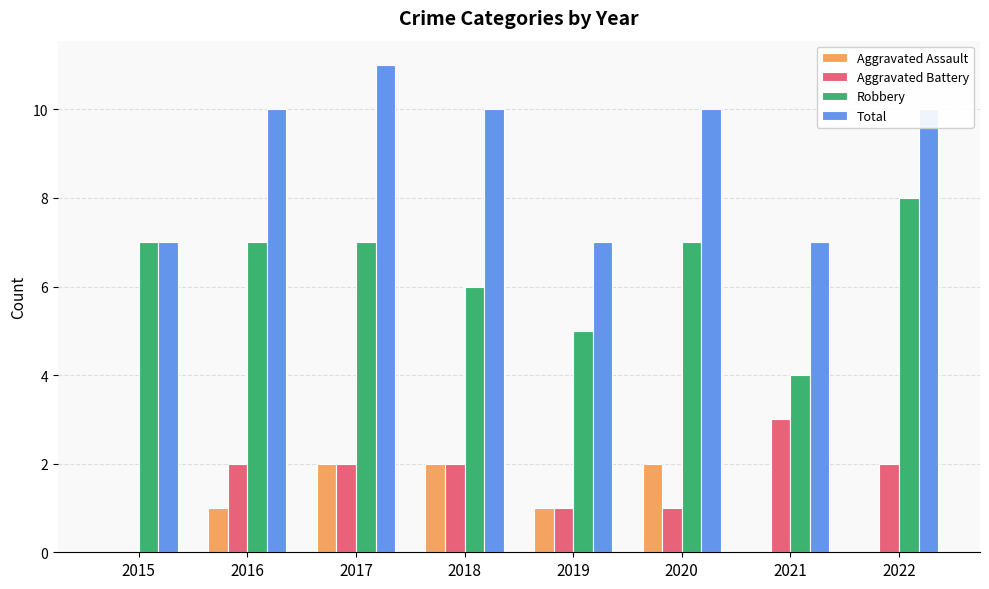

Count the number of data series in this chart.

4